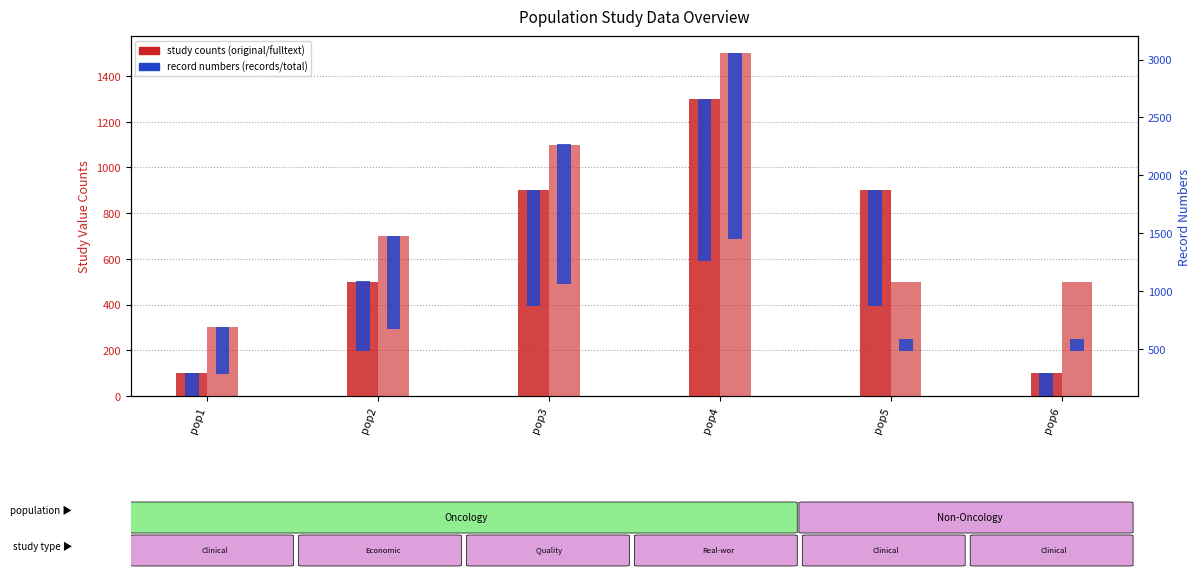

At which category does the chart reach its peak across all series?

pop4